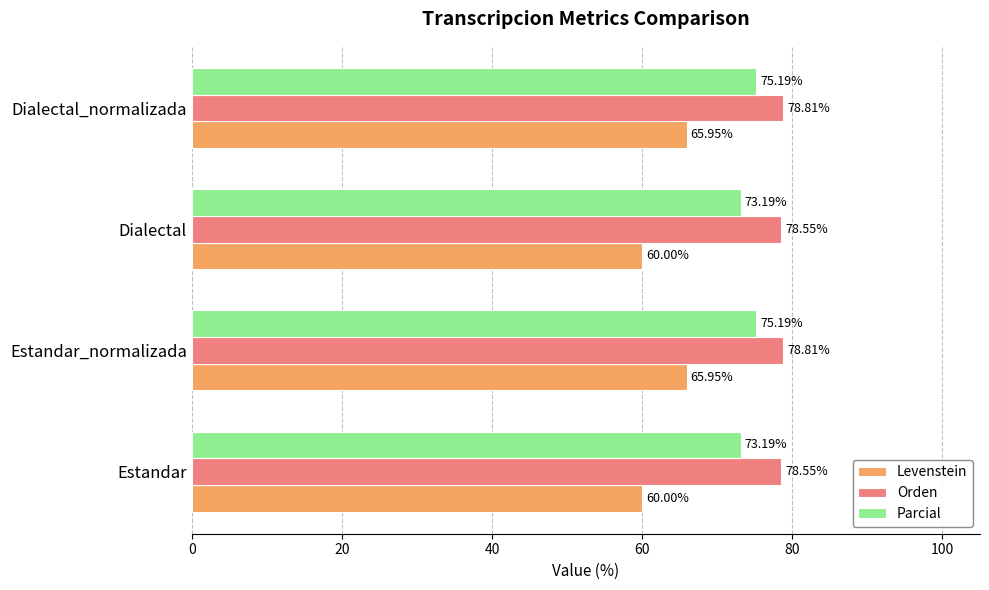

Which series changed the most between Estandar and Estandar_normalizada?

Levenstein